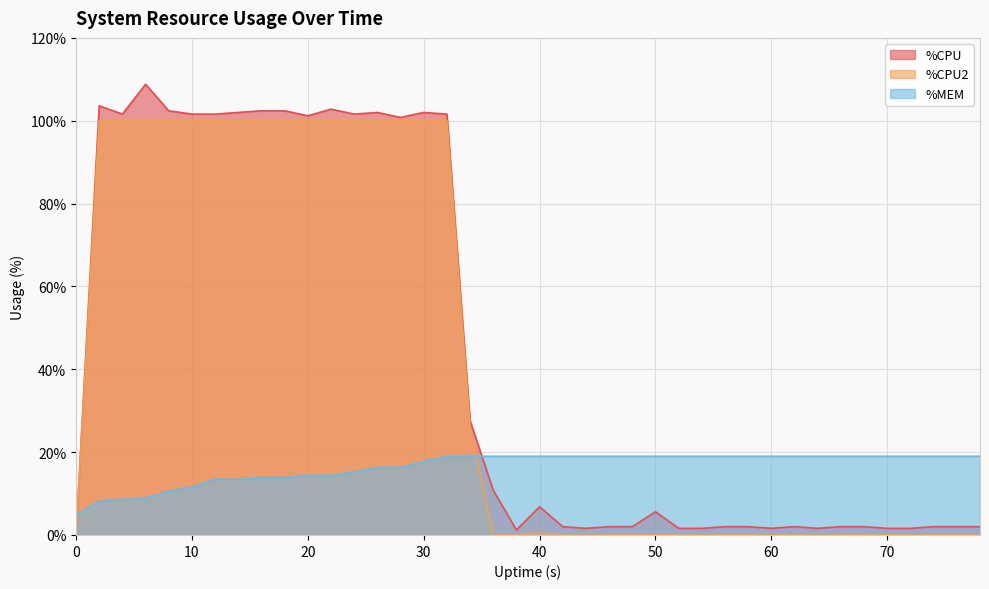

Reading right to left, transcribe all the data shown in this chart.

%CPU: 78=2.0	76=2.0	74=2.0	72=1.6	70=1.6	68=2.0	66=2.0	64=1.6	62=2.0	60=1.6	58=2.0	56=2.0	54=1.6	52=1.6	50=5.6	48=2.0	46=2.0	44=1.6	42=2.0	40=6.8	38=1.2	36=10.8	34=27.6	32=101.6	30=102.0	28=100.8	26=102.0	24=101.6	22=102.8	20=101.2	18=102.4	16=102.4	14=102.0	12=101.6	10=101.6	8=102.4	6=108.8	4=101.6	2=103.6	0=0.0
%CPU2: 78=0.0	76=0.0	74=0.0	72=0.0	70=0.0	68=0.0	66=0.0	64=0.0	62=0.0	60=0.0	58=0.0	56=0.0	54=0.0	52=0.0	50=0.0	48=0.0	46=0.0	44=0.0	42=0.0	40=0.5	38=0.0	36=0.0	34=26.0	32=100.0	30=100.0	28=100.0	26=100.0	24=100.0	22=100.0	20=100.0	18=100.0	16=100.0	14=100.0	12=100.0	10=100.0	8=100.0	6=100.0	4=100.0	2=100.0	0=0.0
%MEM: 78=19.0	76=19.0	74=19.0	72=19.0	70=19.0	68=19.0	66=19.0	64=19.0	62=19.0	60=19.0	58=19.0	56=19.0	54=19.0	52=19.0	50=19.0	48=19.0	46=19.0	44=19.0	42=19.0	40=19.0	38=19.0	36=19.0	34=19.0	32=18.9	30=17.8	28=16.3	26=16.3	24=15.2	22=14.4	20=14.4	18=13.9	16=13.9	14=13.5	12=13.5	10=11.6	8=10.6	6=8.9	4=8.6	2=8.2	0=4.8